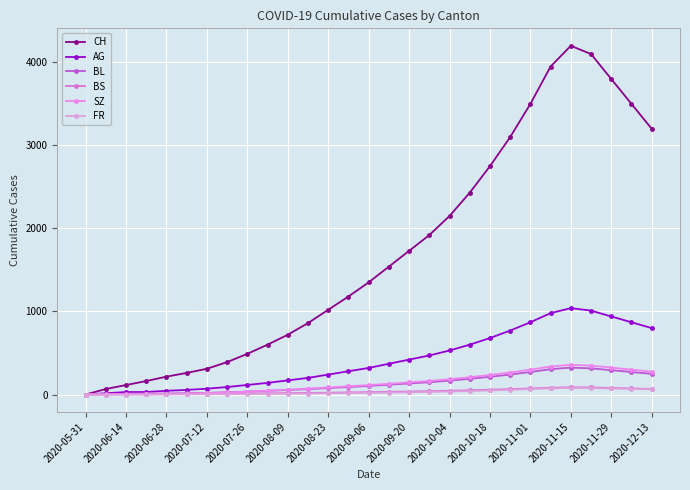

How many series are shown in this chart?

6